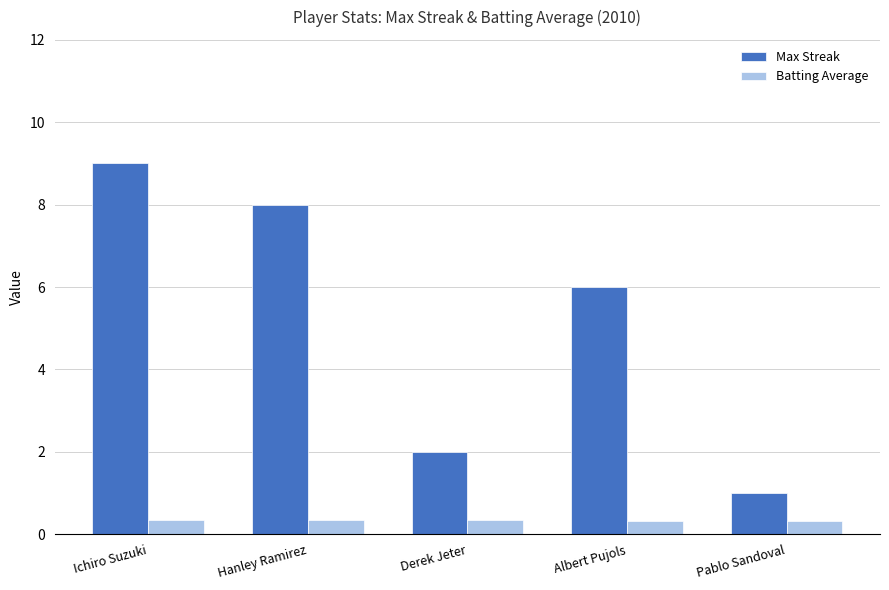

At which label does Max Streak reach its peak?

Ichiro Suzuki